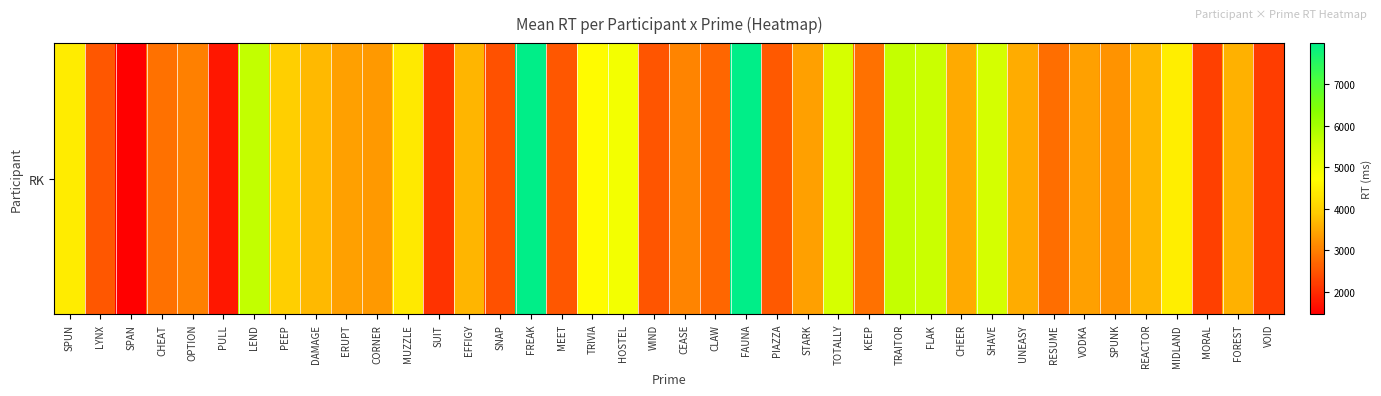

Reading right to left, list all the values displayed in this chart.

VOID=2207.0	FOREST=3592.3	MORAL=2238.7	MIDLAND=4446.4	REACTOR=3644.6	SPUNK=3224.8	VODKA=3392.7	RESUME=2790.9	UNEASY=3525.0	SHAVE=5397.2	CHEER=3507.9	FLAK=5548.2	TRAITOR=5630.7	KEEP=2824.3	TOTALLY=5365.4	STARK=3375.4	PIAZZA=2539.1	FAUNA=7989.0	CLAW=2688.3	CEASE=3041.8	WIND=2489.9	HOSTEL=4912.3	TRIVIA=4662.1	MEET=2522.3	FREAK=7988.3	SNAP=2440.4	EFFIGY=3627.4	SUIT=2078.0	MUZZLE=4379.6	CORNER=3292.4	ERUPT=3390.7	DAMAGE=3692.9	PEEP=3959.6	LEND=5665.0	PULL=1756.0	OPTION=3008.6	CHEAT=2808.7	SPAN=1454.2	LYNX=2523.4	SPUN=4429.0